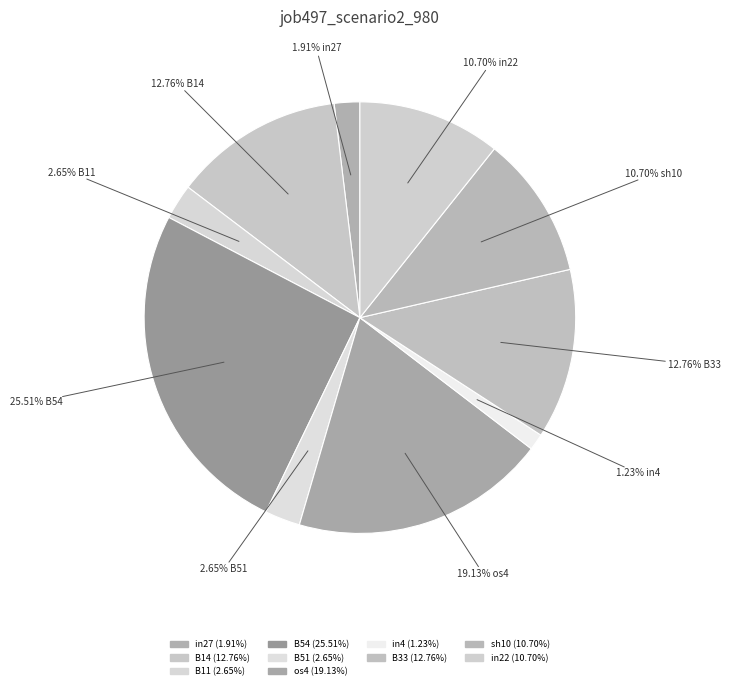

What percentage do os4 and sh10 together represent?

29.8%